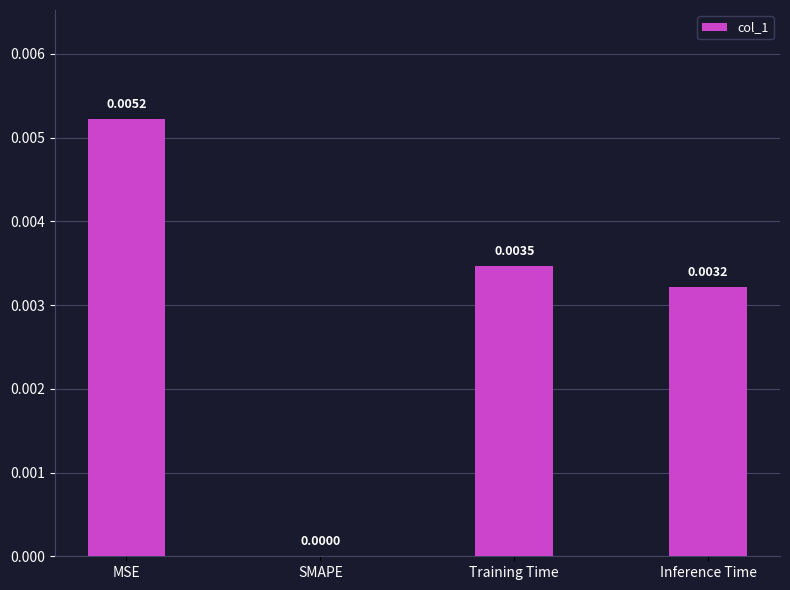

Which label corresponds to the largest value in the chart?

MSE